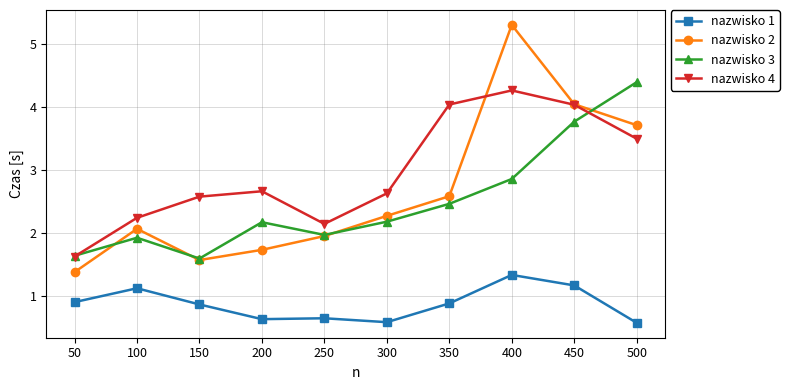

Which series has the widest spread of values?

nazwisko 2